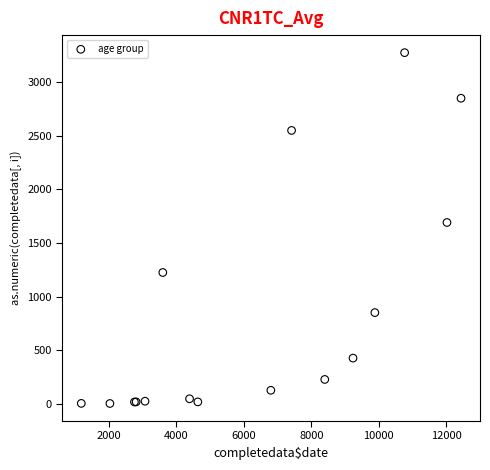

What Y value in the scatter plot is closest to 1638?

1690